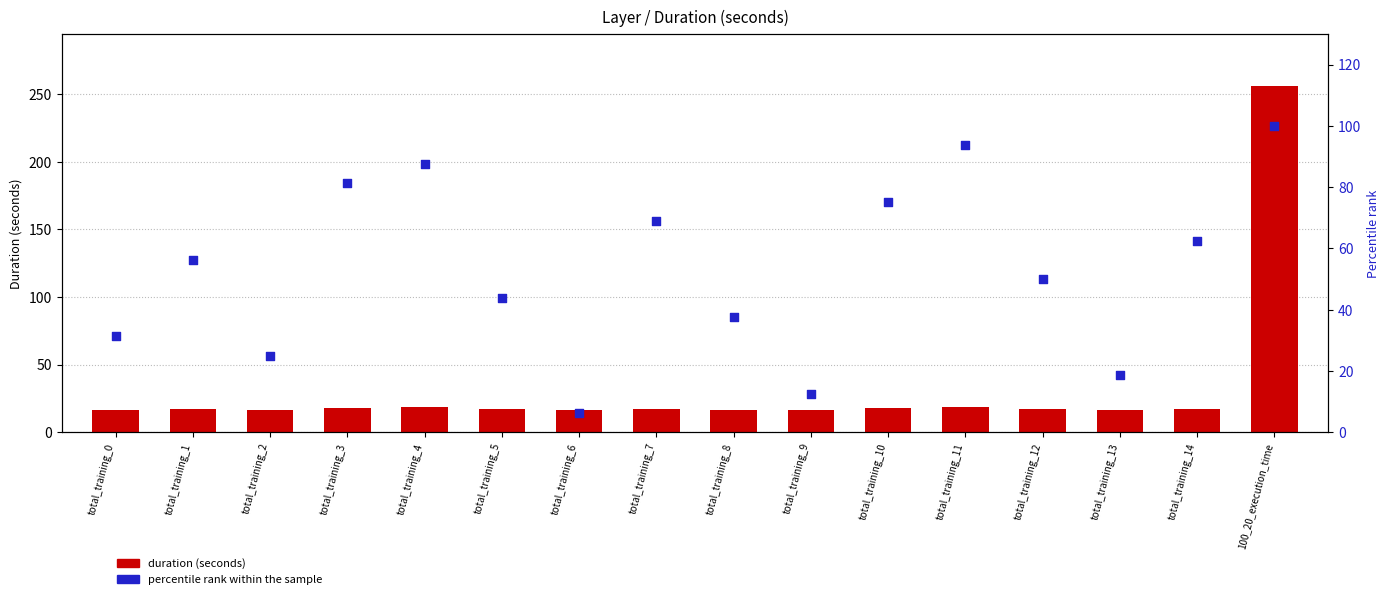

What is the total value across all series at total_training_6?

22.9